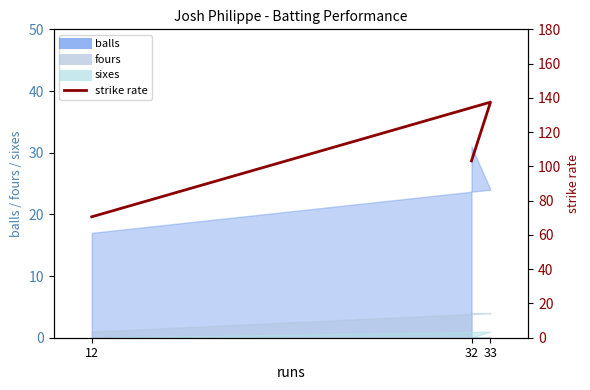

How many values exceed 103?

2